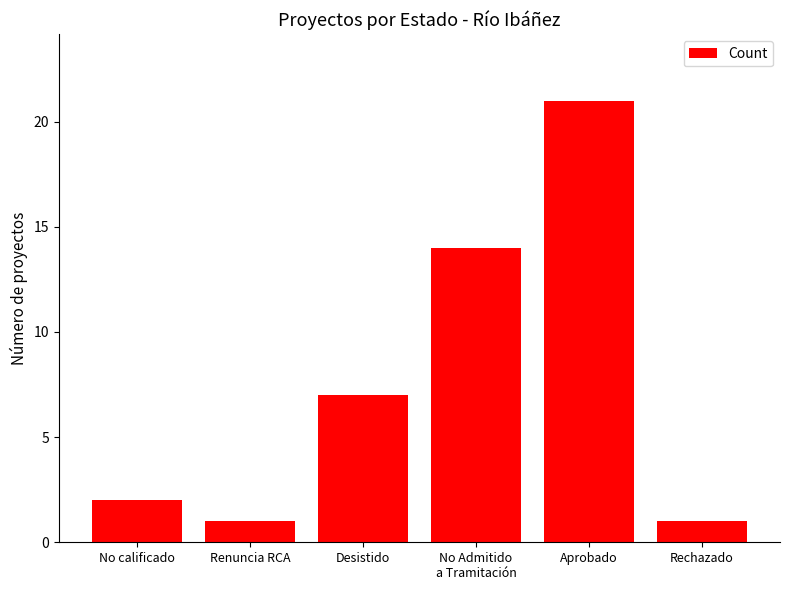

Which label corresponds to the largest value in the chart?

Aprobado